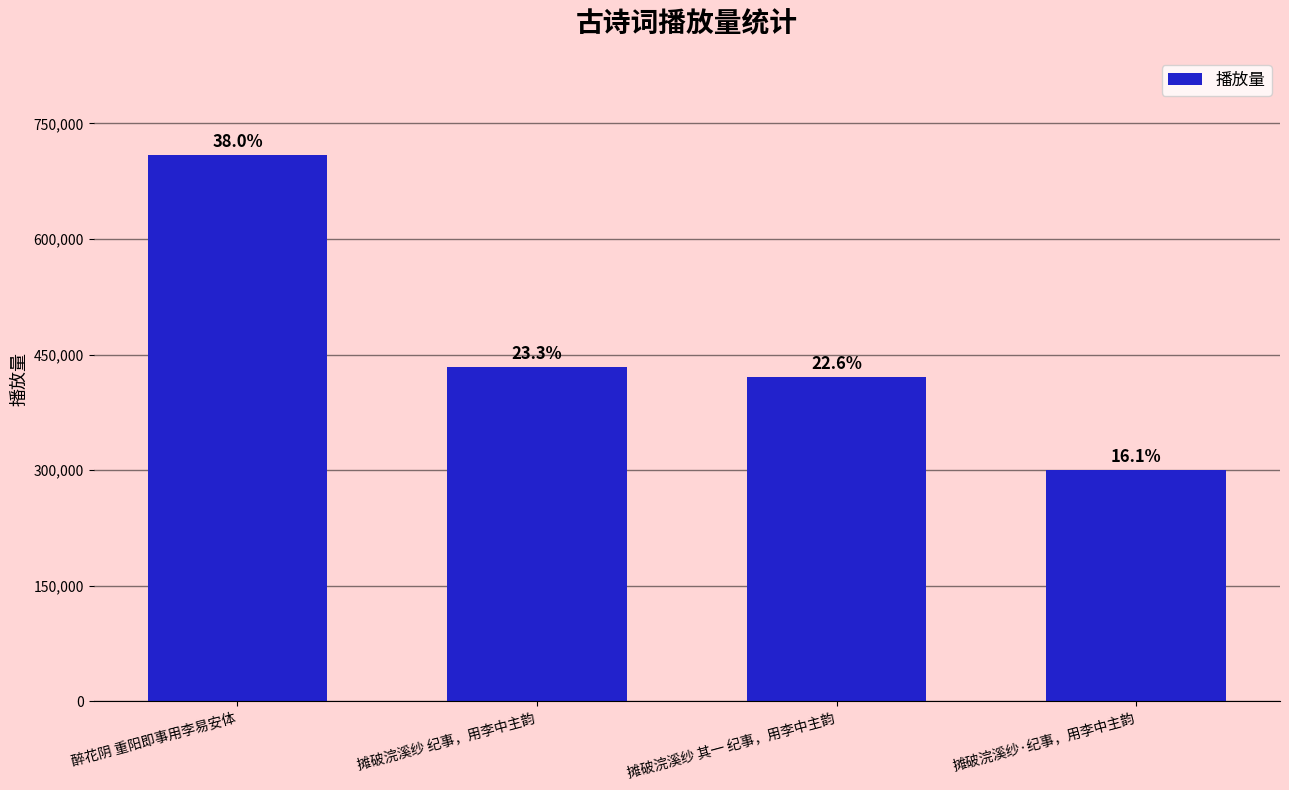

What is the label of the 1st bar from the right?

摊破浣溪纱·纪事，用李中主韵